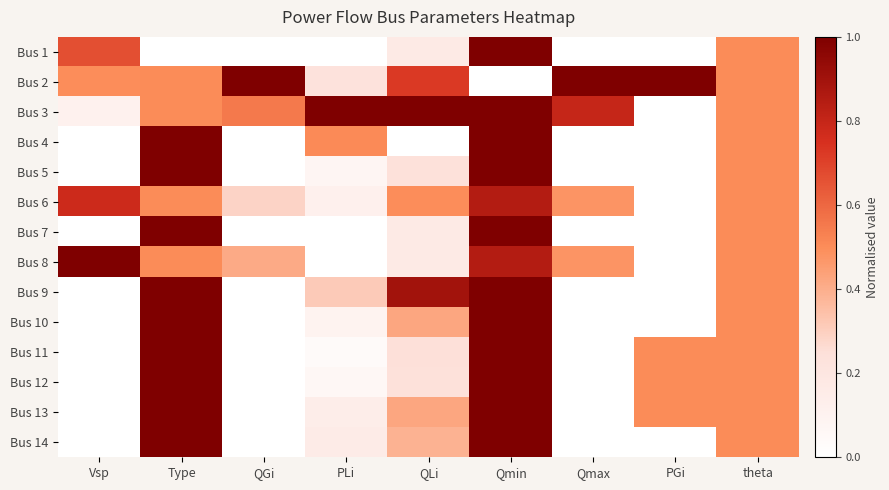

Reading right to left, extract all data points from this chart.

Bus 1: theta=0.5	PGi=0.0	Qmax=0.0	Qmin=1.0	QLi=0.2	PLi=0.0	QGi=0.0	Type=0.0	Vsp=0.7
Bus 2: theta=0.5	PGi=1.0	Qmax=1.0	Qmin=0.0	QLi=0.7	PLi=0.2	QGi=1.0	Type=0.5	Vsp=0.5
Bus 3: theta=0.5	PGi=0.0	Qmax=0.8	Qmin=1.0	QLi=1.0	PLi=1.0	QGi=0.6	Type=0.5	Vsp=0.1
Bus 4: theta=0.5	PGi=0.0	Qmax=0.0	Qmin=1.0	QLi=0.0	PLi=0.5	QGi=0.0	Type=1.0	Vsp=0.0
Bus 5: theta=0.5	PGi=0.0	Qmax=0.0	Qmin=1.0	QLi=0.2	PLi=0.1	QGi=0.0	Type=1.0	Vsp=0.0
Bus 6: theta=0.5	PGi=0.0	Qmax=0.5	Qmin=0.8	QLi=0.5	PLi=0.1	QGi=0.3	Type=0.5	Vsp=0.8
Bus 7: theta=0.5	PGi=0.0	Qmax=0.0	Qmin=1.0	QLi=0.2	PLi=0.0	QGi=0.0	Type=1.0	Vsp=0.0
Bus 8: theta=0.5	PGi=0.0	Qmax=0.5	Qmin=0.8	QLi=0.2	PLi=0.0	QGi=0.4	Type=0.5	Vsp=1.0
Bus 9: theta=0.5	PGi=0.0	Qmax=0.0	Qmin=1.0	QLi=0.9	PLi=0.3	QGi=0.0	Type=1.0	Vsp=0.0
Bus 10: theta=0.5	PGi=0.0	Qmax=0.0	Qmin=1.0	QLi=0.4	PLi=0.1	QGi=0.0	Type=1.0	Vsp=0.0
Bus 11: theta=0.5	PGi=0.5	Qmax=0.0	Qmin=1.0	QLi=0.2	PLi=0.0	QGi=0.0	Type=1.0	Vsp=0.0
Bus 12: theta=0.5	PGi=0.5	Qmax=0.0	Qmin=1.0	QLi=0.2	PLi=0.1	QGi=0.0	Type=1.0	Vsp=0.0
Bus 13: theta=0.5	PGi=0.5	Qmax=0.0	Qmin=1.0	QLi=0.4	PLi=0.1	QGi=0.0	Type=1.0	Vsp=0.0
Bus 14: theta=0.5	PGi=0.0	Qmax=0.0	Qmin=1.0	QLi=0.4	PLi=0.2	QGi=0.0	Type=1.0	Vsp=0.0